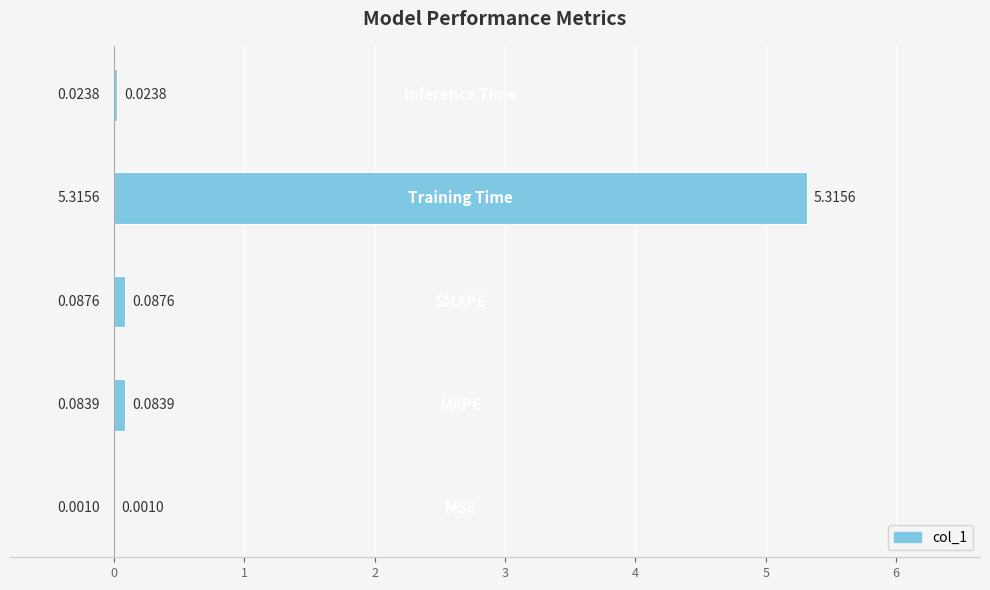

What is the sum of all values?

5.5